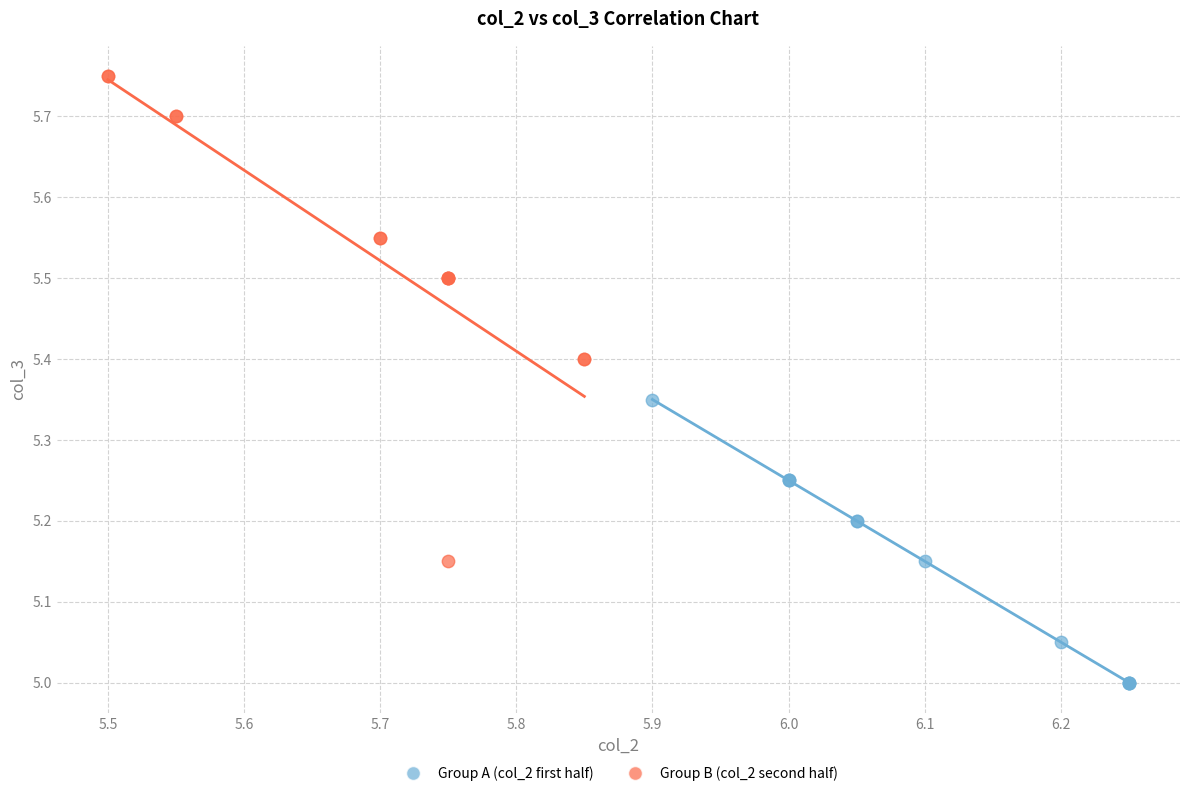

Which series contains the lowest Y value?

Group A (col_2 first half)